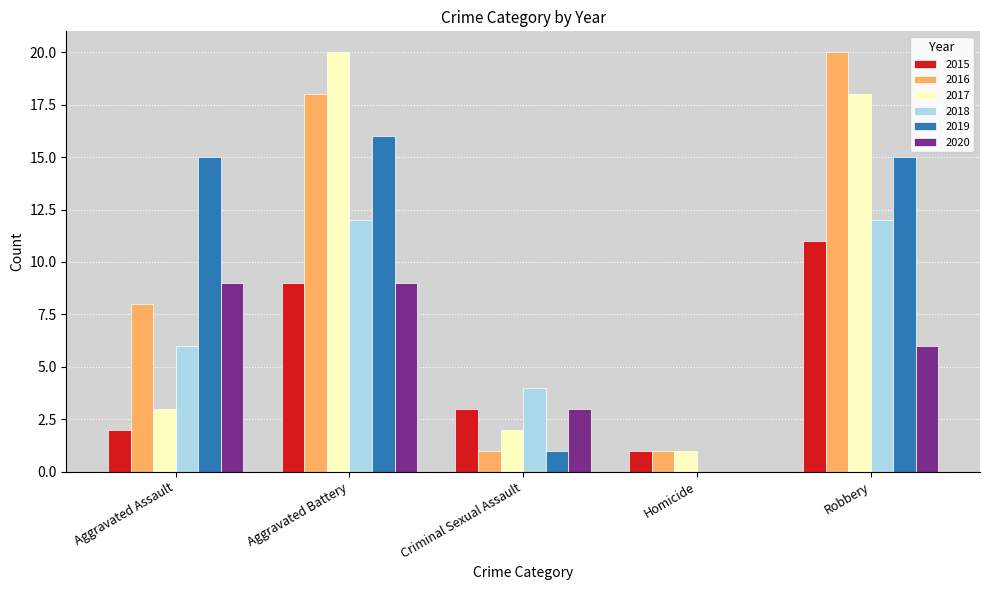

At which category is the sum across all series the highest?

Aggravated Battery